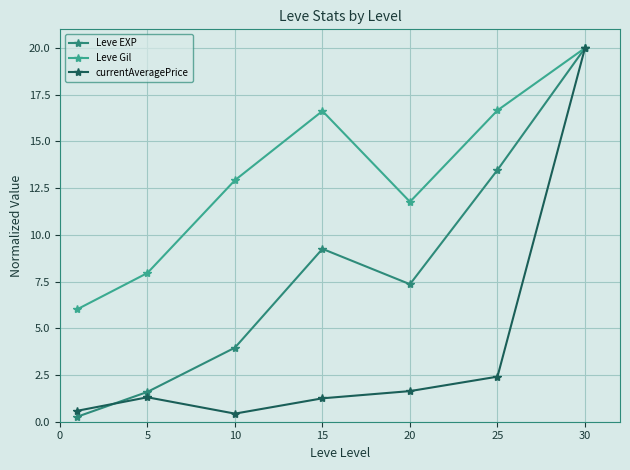

What is the value of the Leve EXP point at the 7th from the left?

20.0